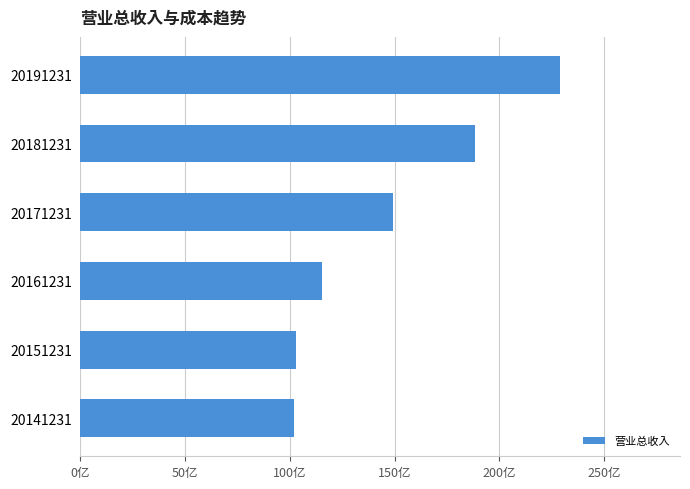

Does the chart contain any negative values?

No